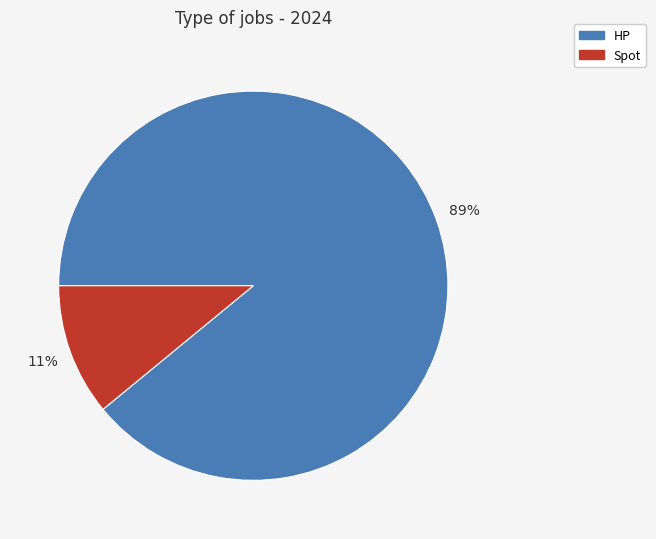

Which has a higher value, HP or Spot?

HP